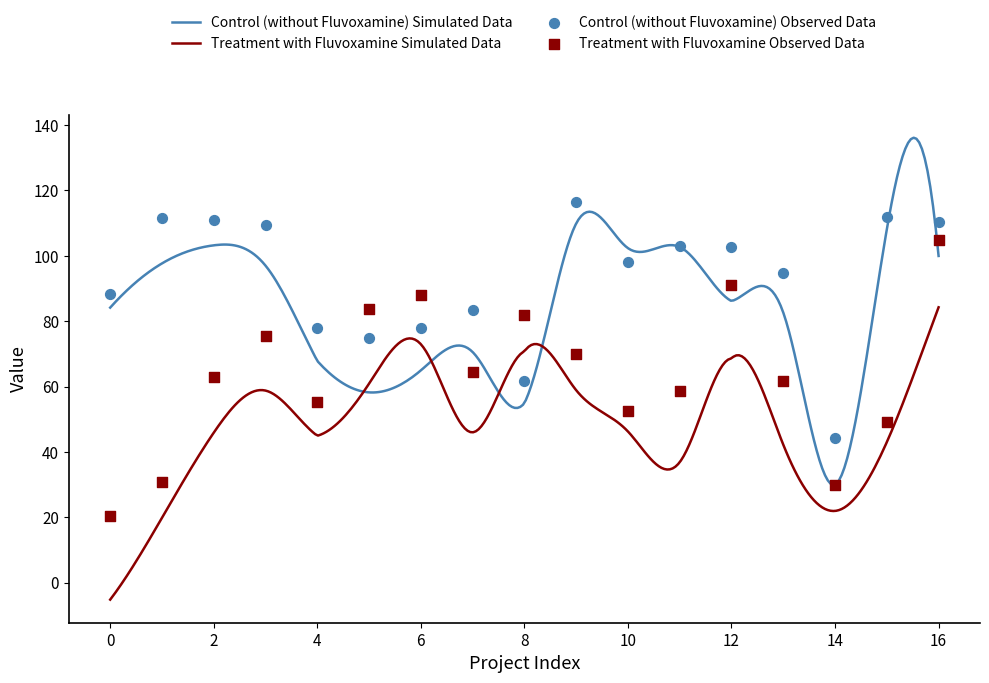

At which category is the sum across all series the highest?

16